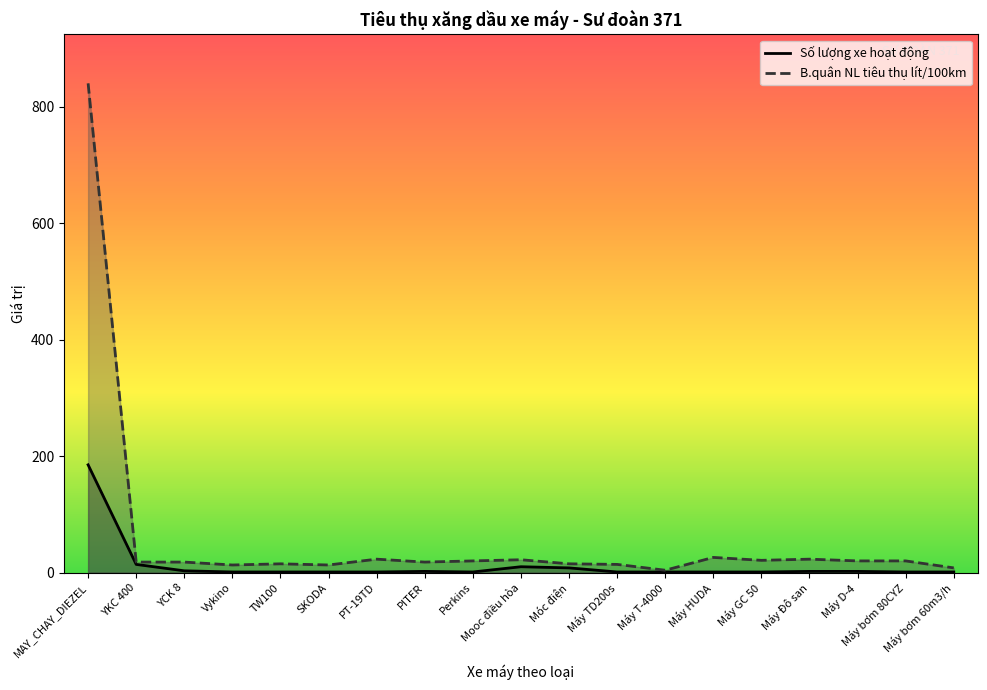

How many lines are shown in the chart?

2